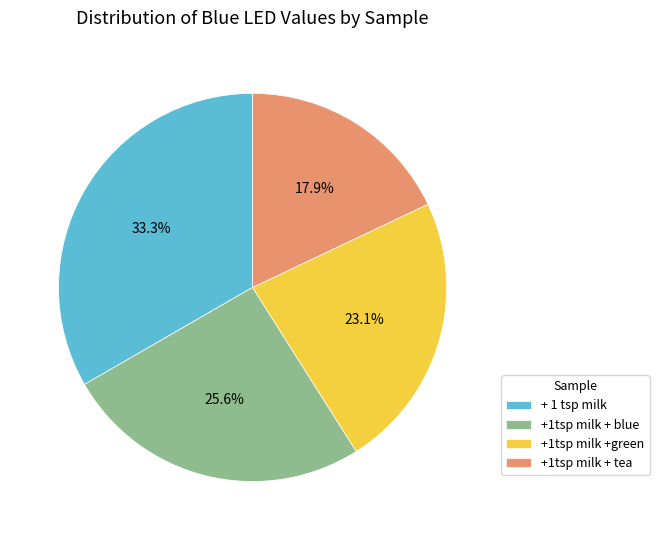

What percentage is the +1tsp milk + tea slice, to the nearest percent?

18%